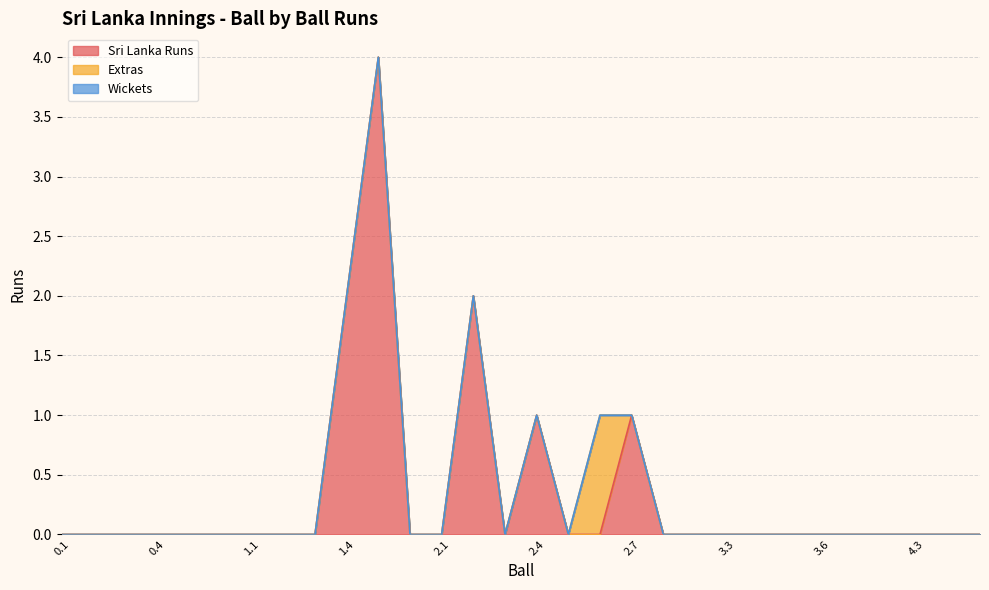

What is the label of the 8th point from the left?

1.2